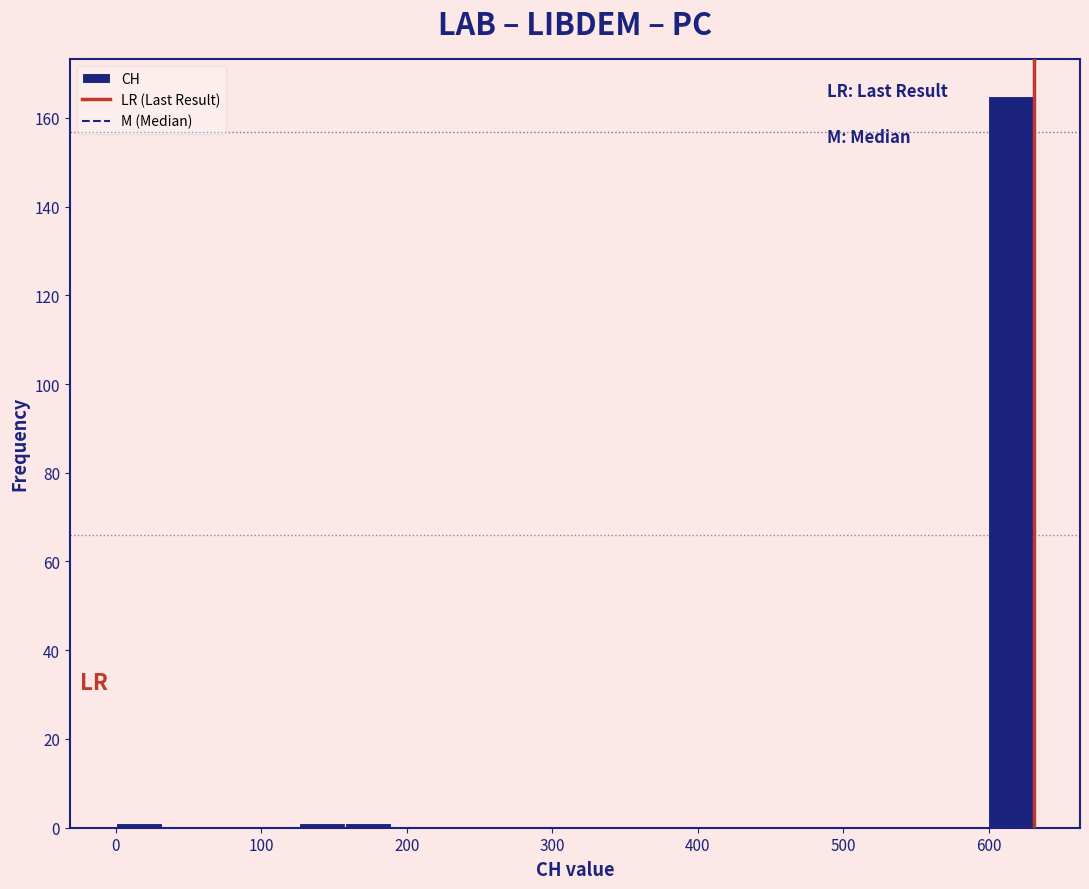

Read against the x-axis, roughly where is the centre of the tallest bar?

620